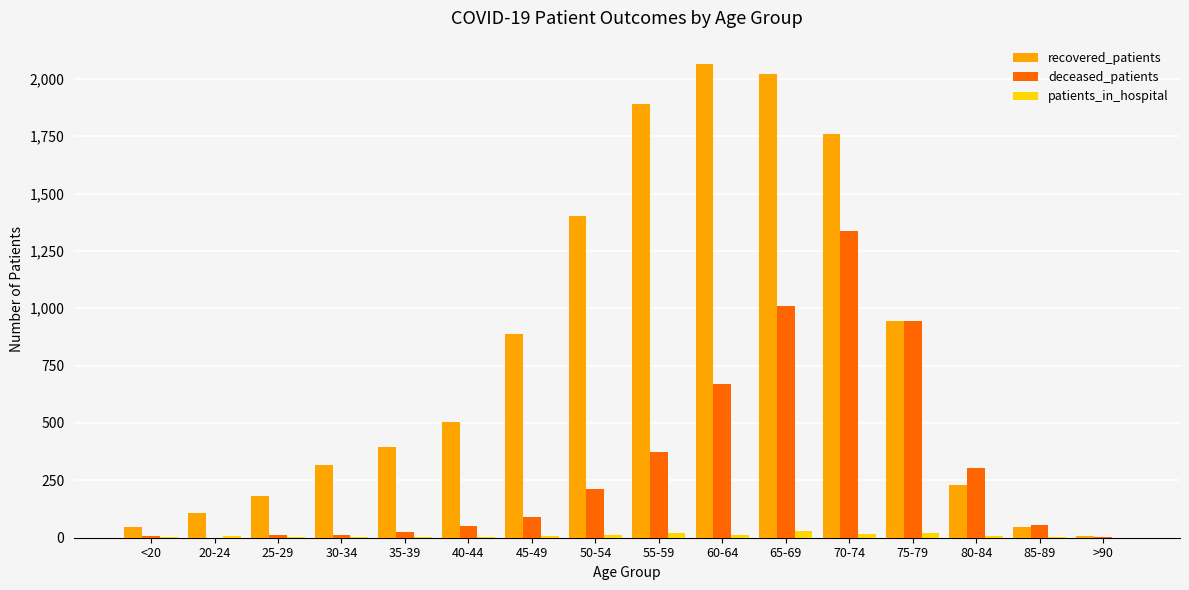

Which series changed the most between 45-49 and 50-54?

recovered_patients